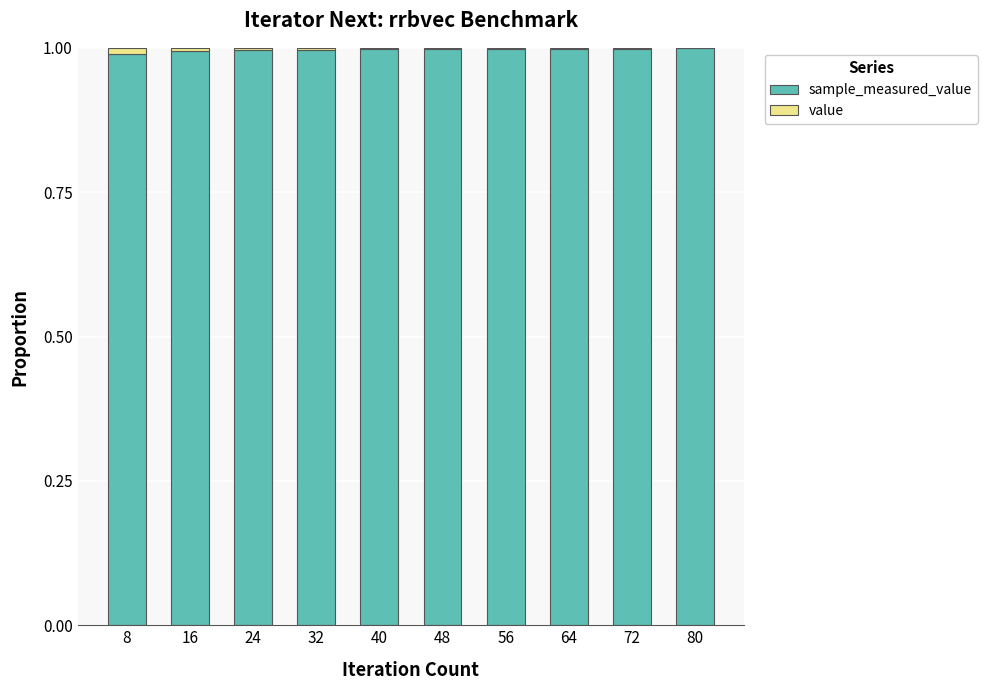

List the labels in order of value value, smallest first.

80, 72, 64, 56, 48, 40, 32, 24, 16, 8